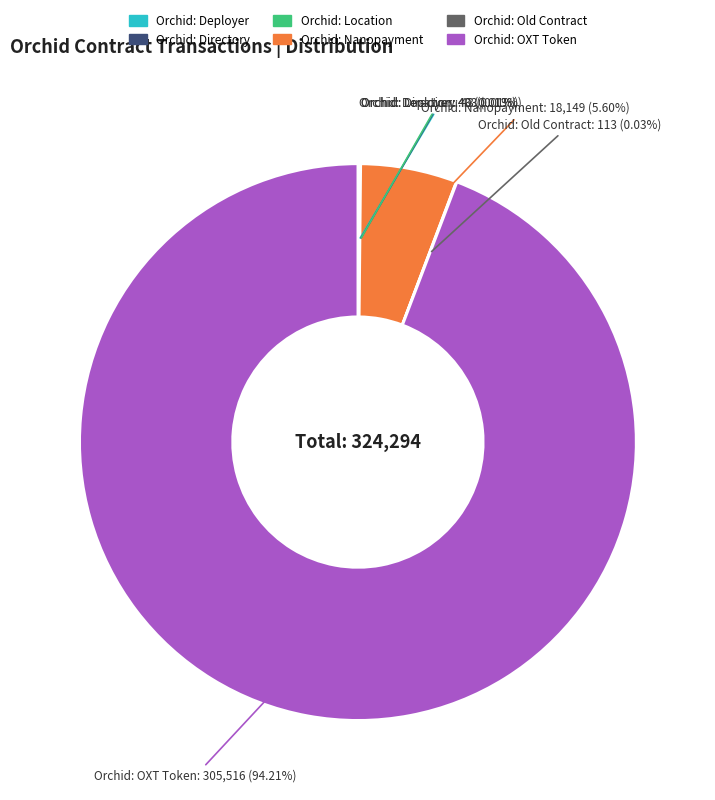

Which slice is the largest?

Orchid: OXT Token